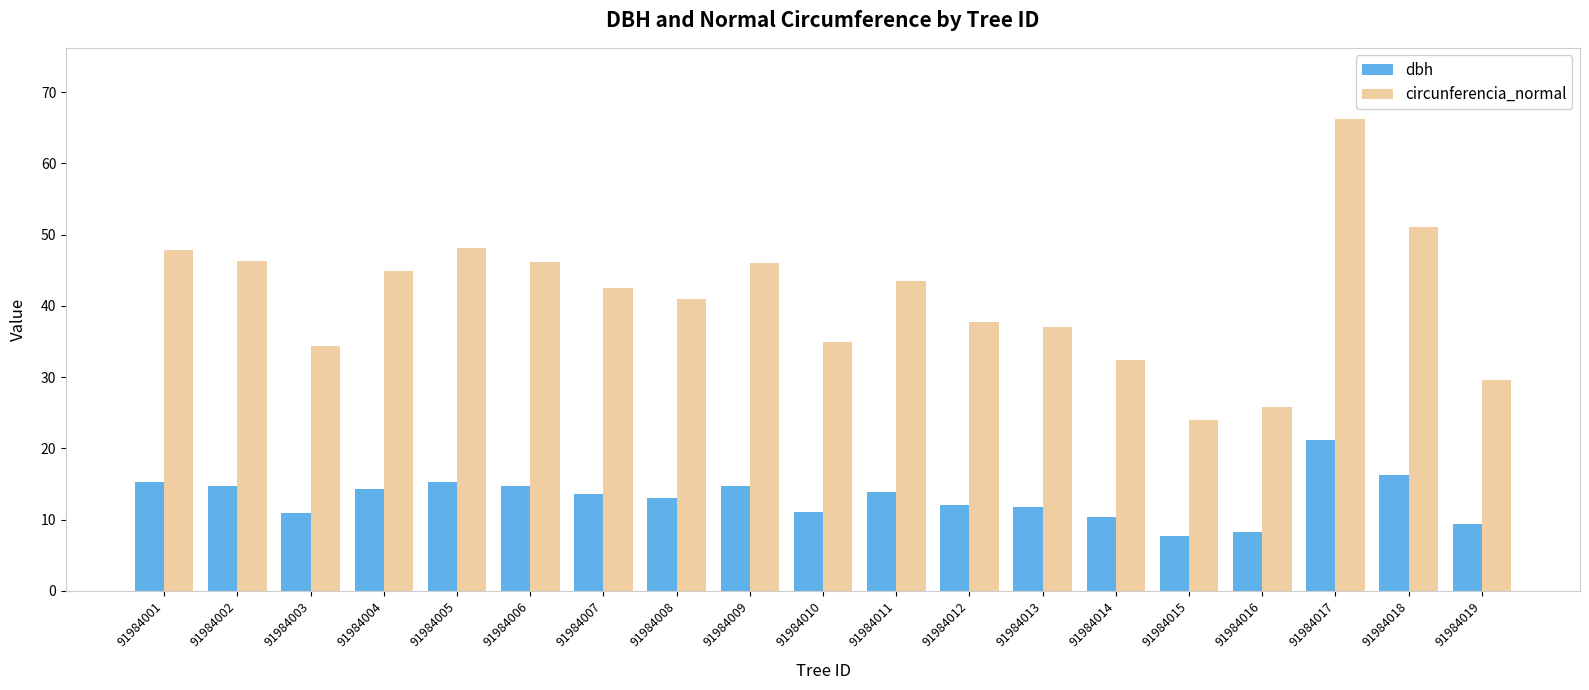

How many values in the circunferencia_normal series are below 42?

9